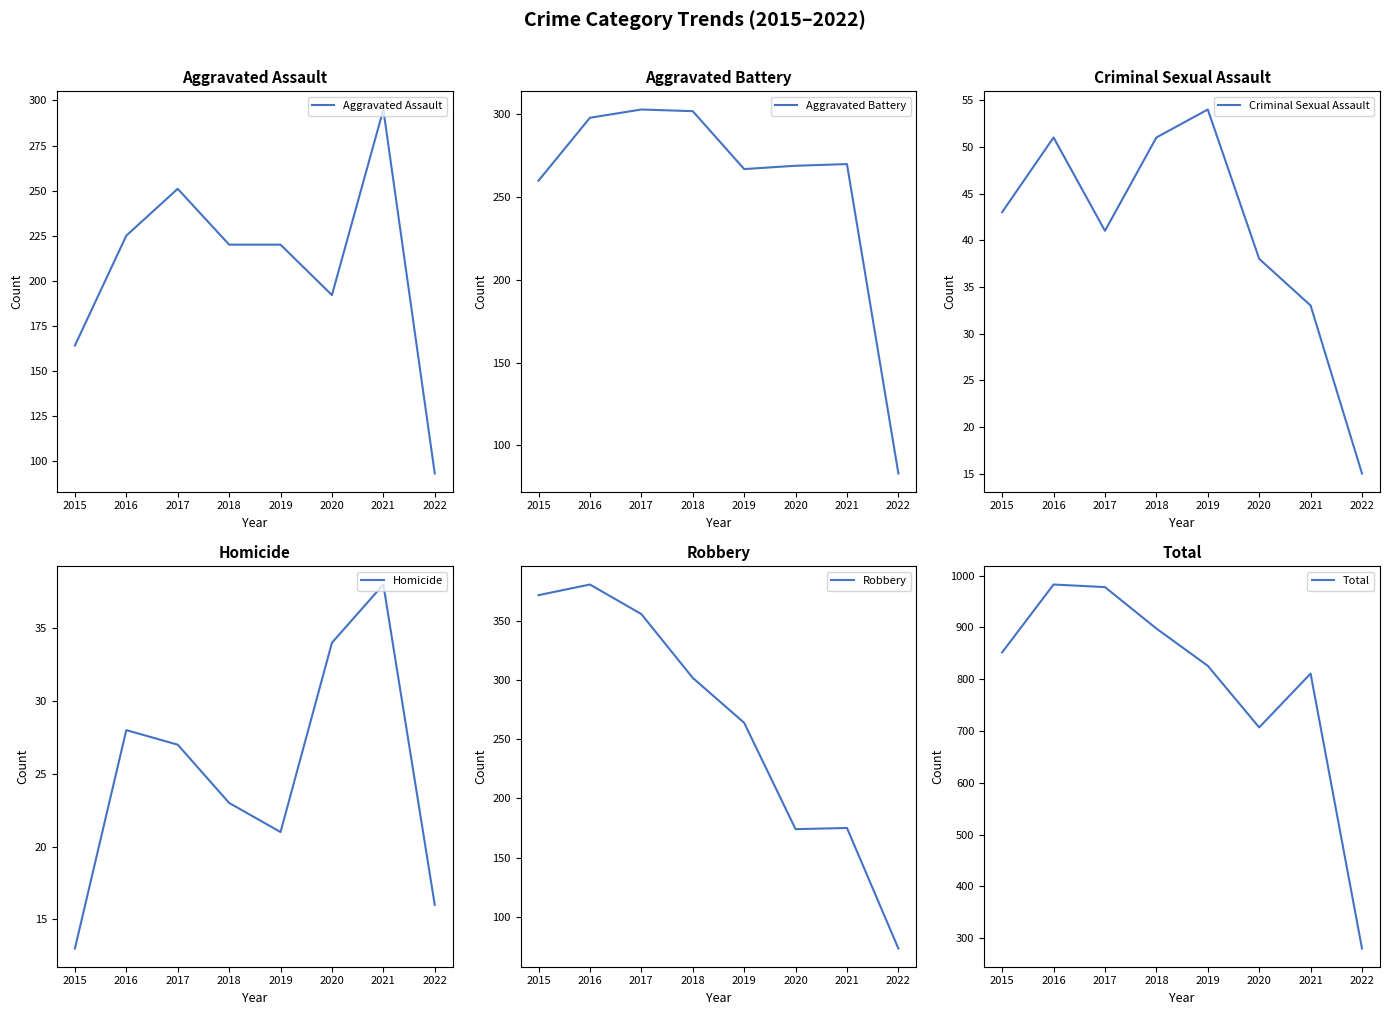

Where is the first local maximum for Aggravated Assault?

2017